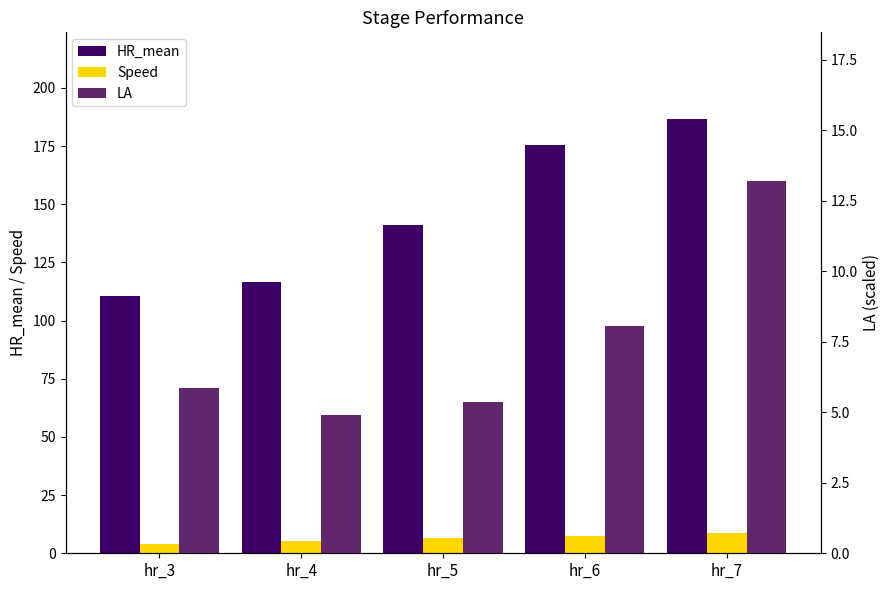

List the labels in order of HR_mean value, smallest first.

hr_3, hr_4, hr_5, hr_6, hr_7